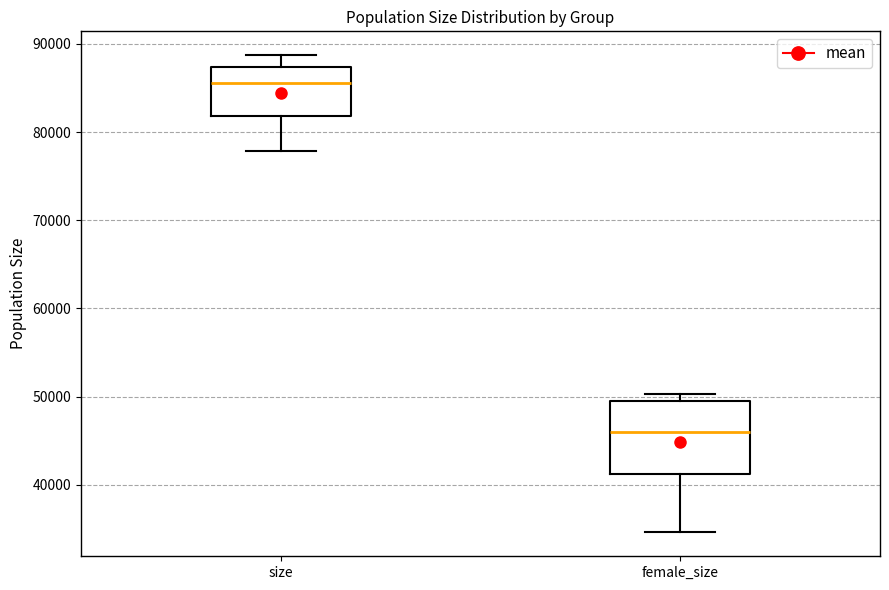

Reading left to right, transcribe this box plot: for each box, give where its median line is, the range the box spans, and where its two whiskers end, as read against the y-axis. The values are not printed on the chart, so give them approximately, as read against the axis.

size: median 86000, box 82000 to 87000, whiskers 78000 to 89000
female_size: median 46000, box 41000 to 50000, whiskers 35000 to 50000 (just above the box's upper edge)